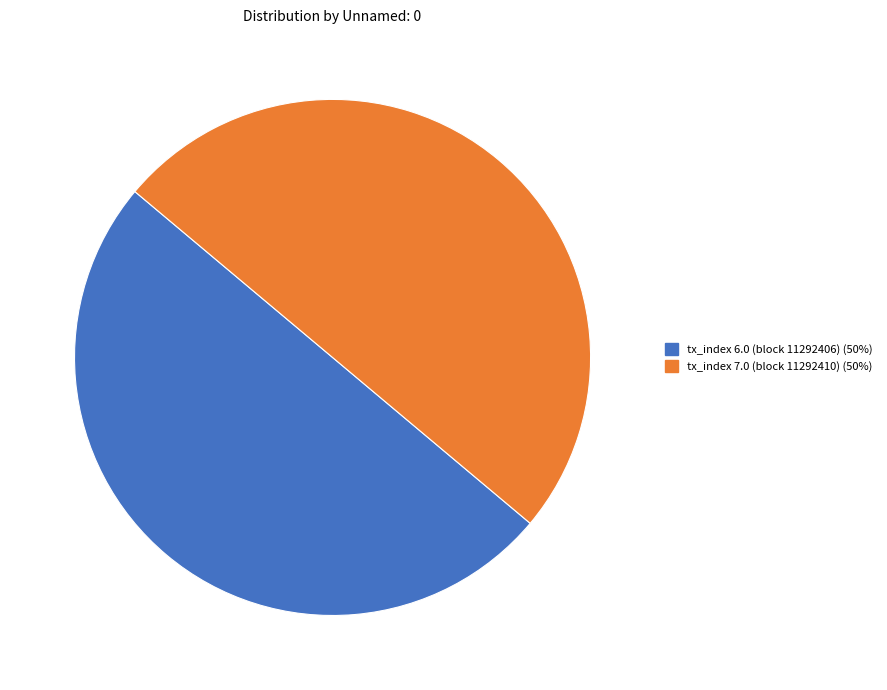

Combined, do tx_index 6.0 (block 11292406) (50%) and tx_index 7.0 (block 11292410) (50%) account for over 50%?

Yes